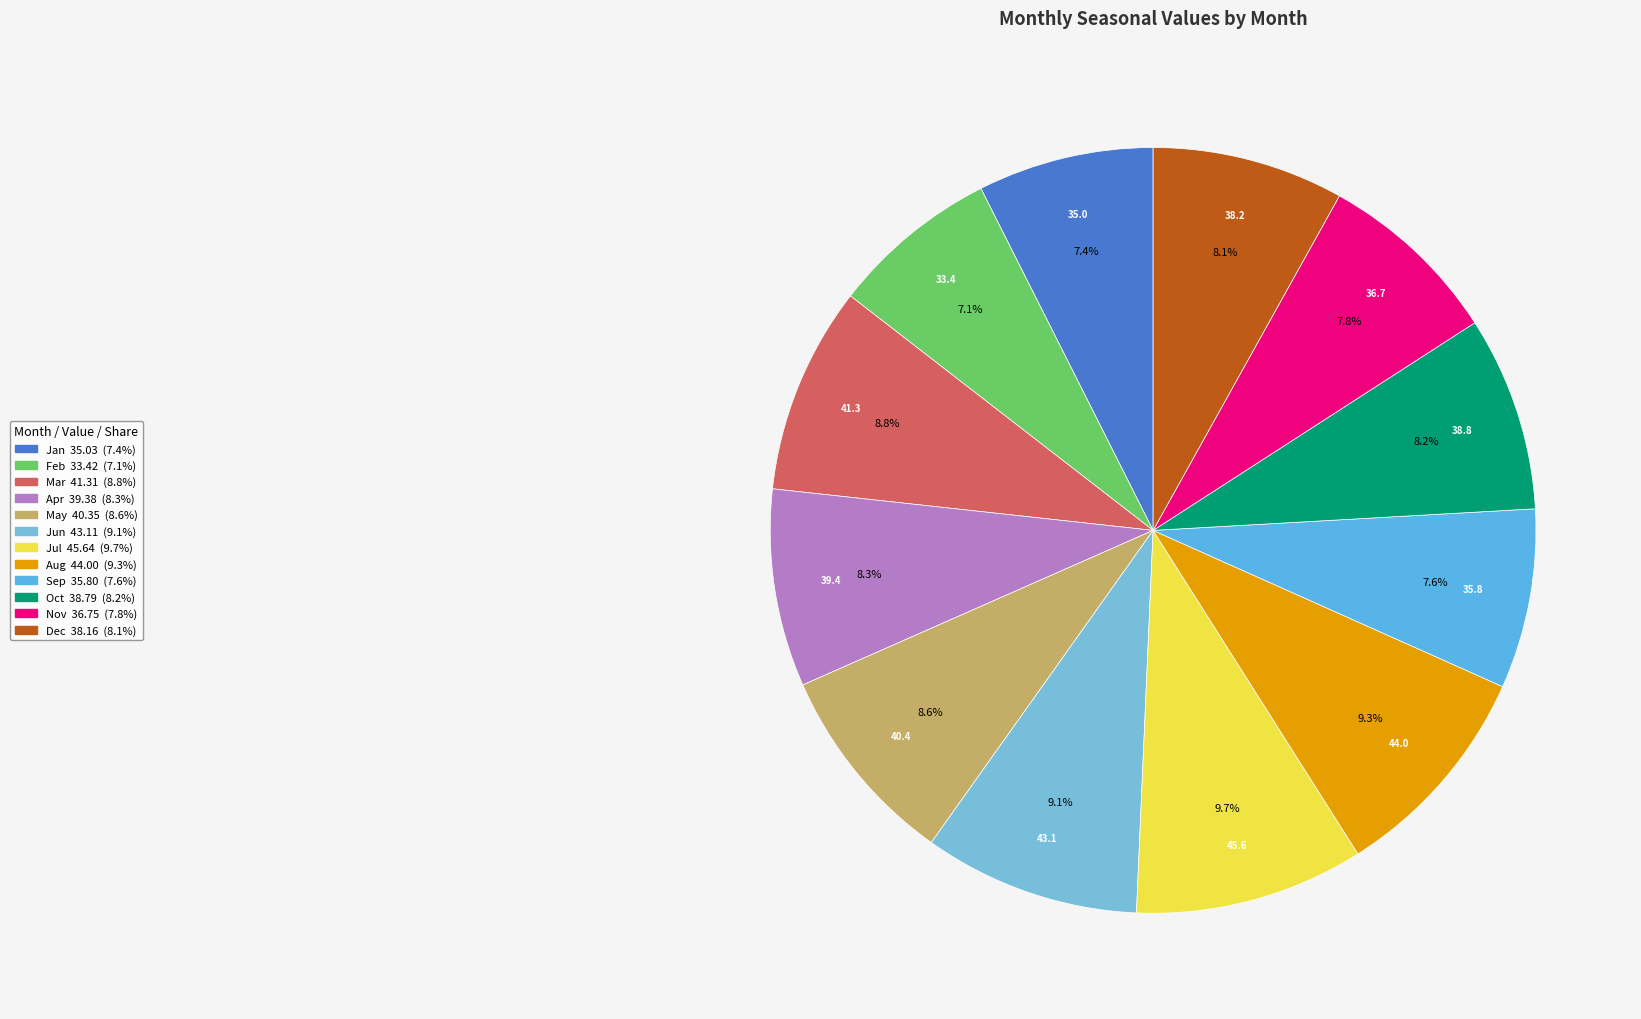

The Jul slice represents 10% of the pie. True or false?

True